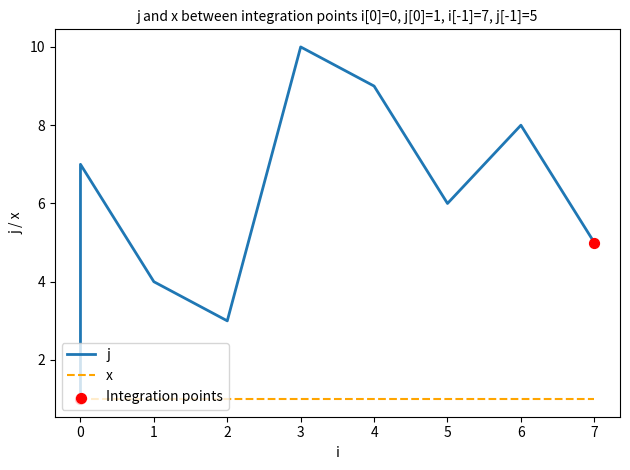

Between 6 and 4, which is larger?

4